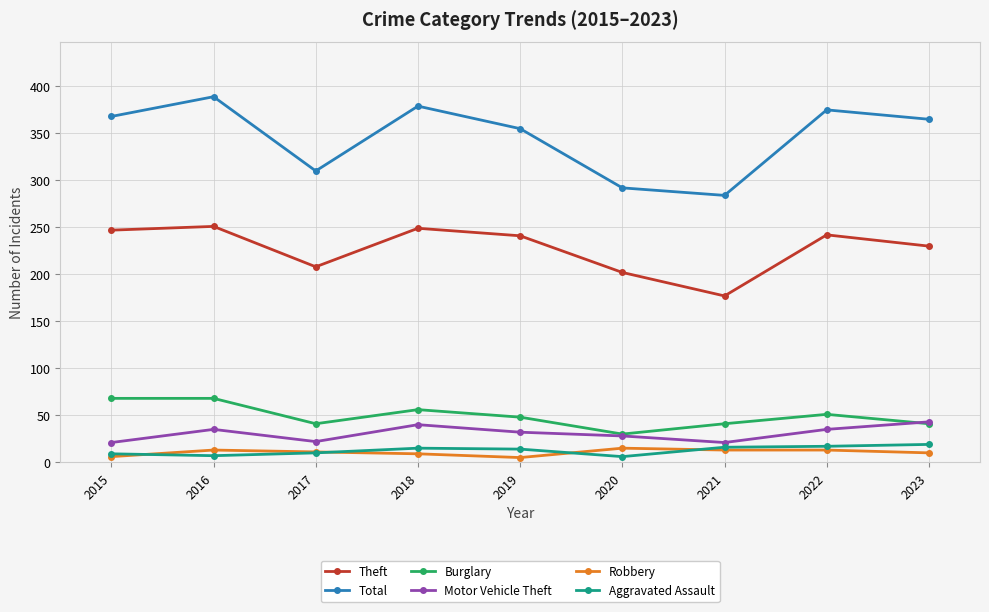

True or false: Theft and Aggravated Assault cross at least once.

False